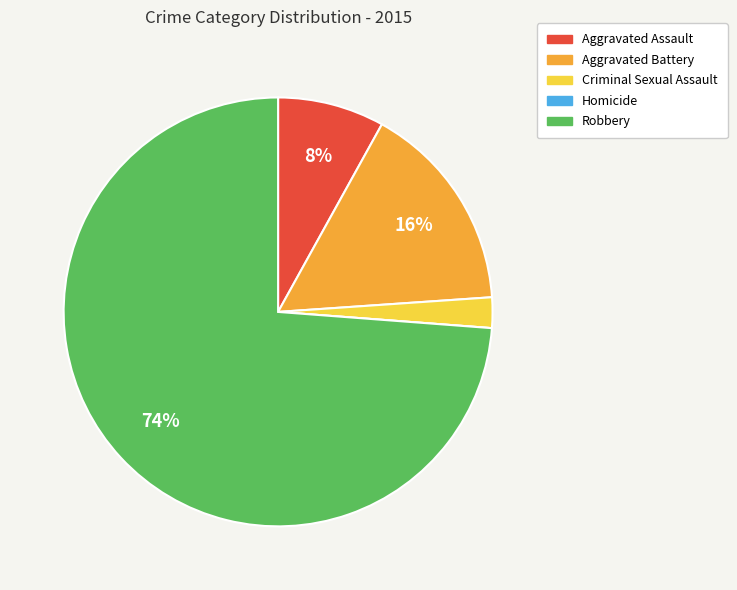

Which has a higher value, Robbery or Aggravated Assault?

Robbery